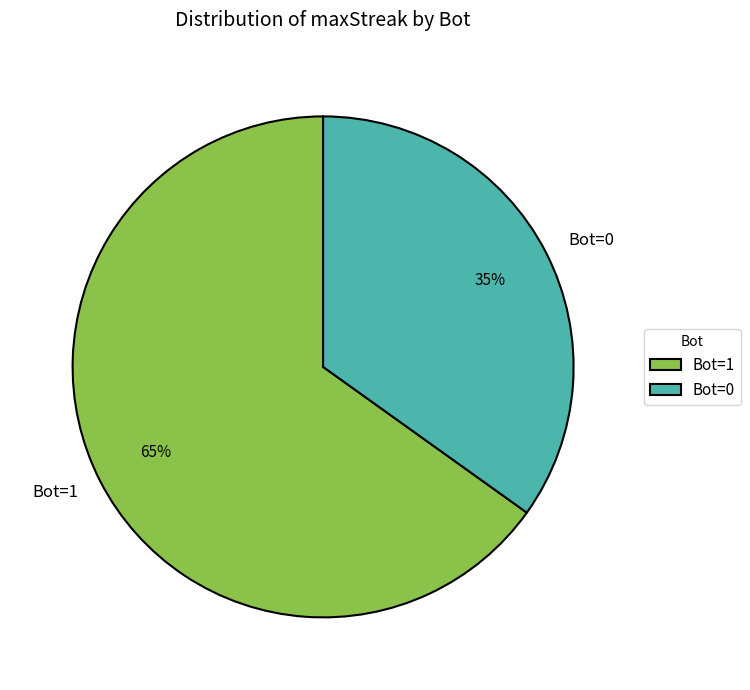

The Bot=1 slice represents 65% of the pie. True or false?

True